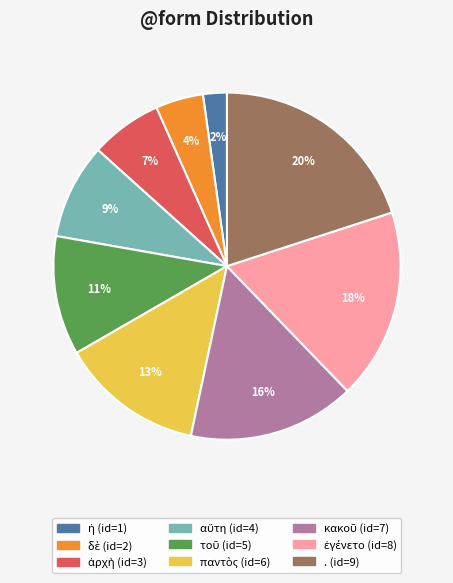

To the nearest percent, what is the average slice percentage?

11%